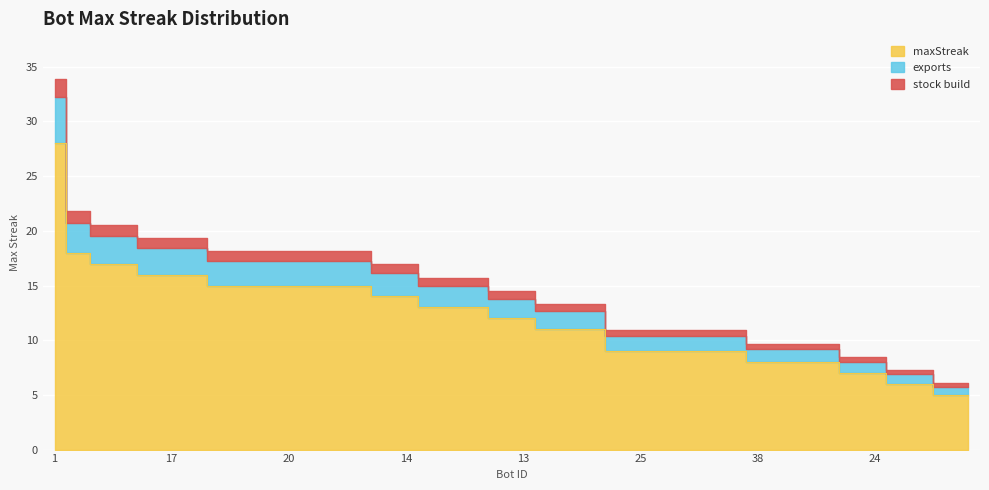

What position from the right is 4?

17